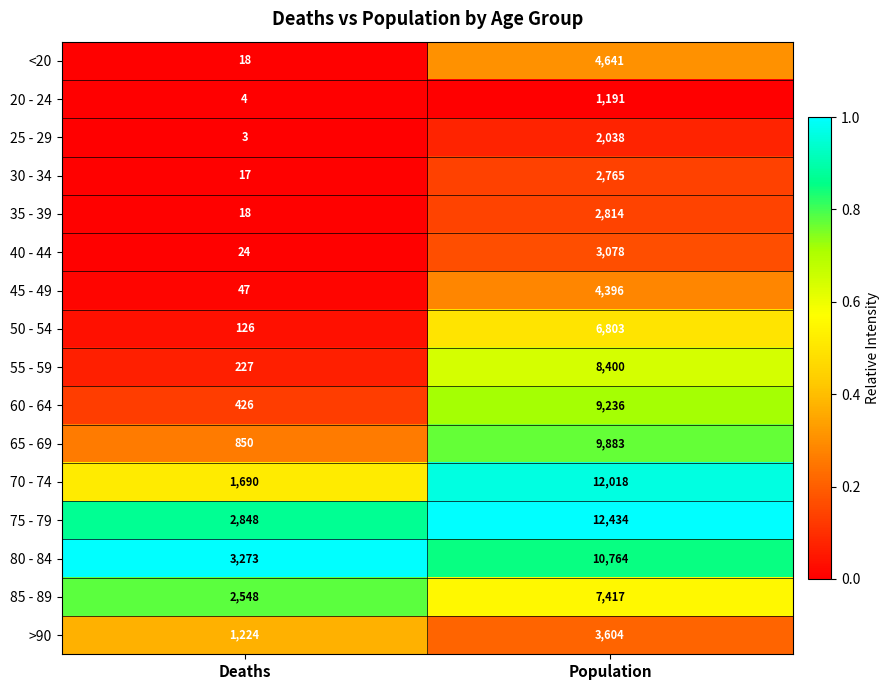

What is the approximate value of 80 - 84 at Population?

10764